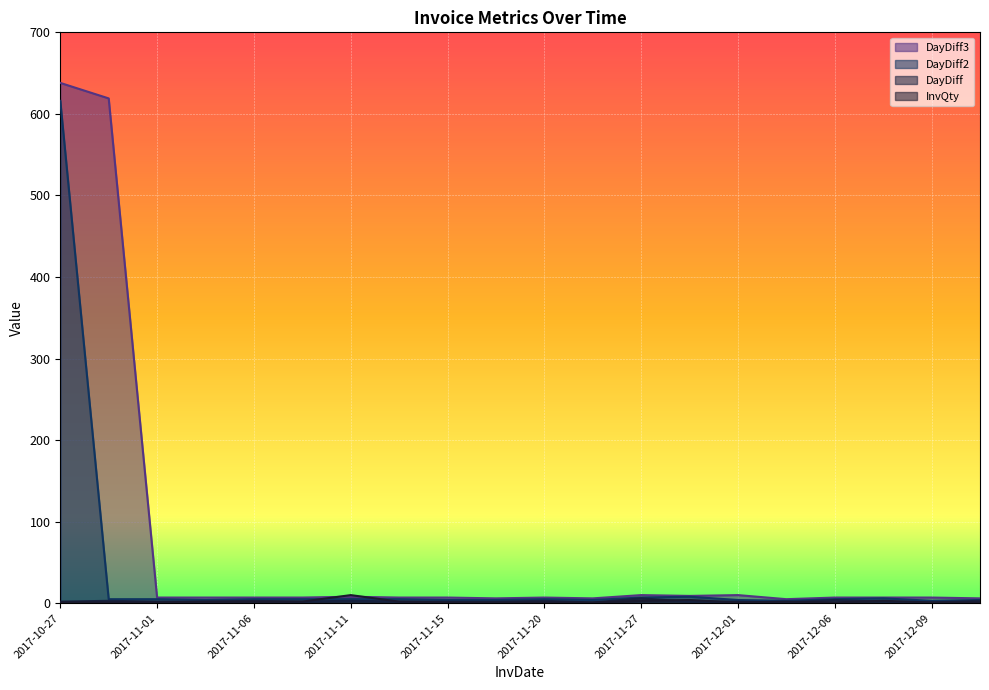

What is the label of the 18th point from the right?

2017-11-01